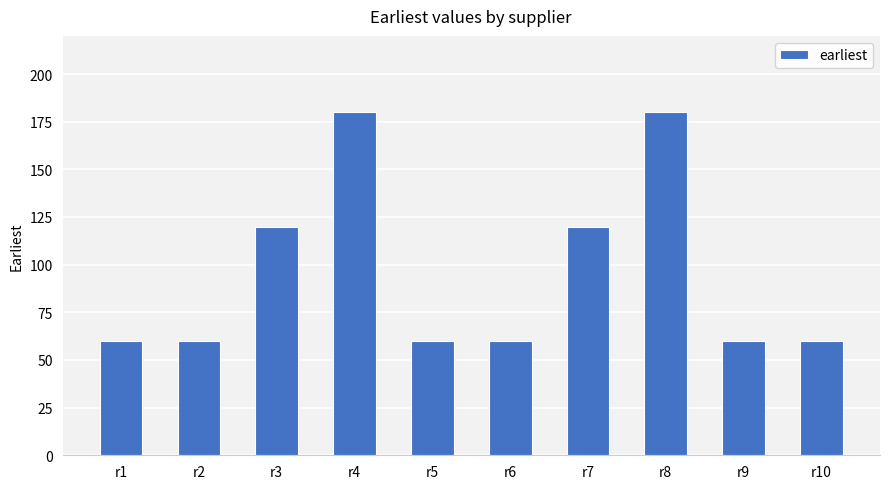

Reading right to left, extract all data points from this chart.

r10=60	r9=60	r8=180	r7=120	r6=60	r5=60	r4=180	r3=120	r2=60	r1=60